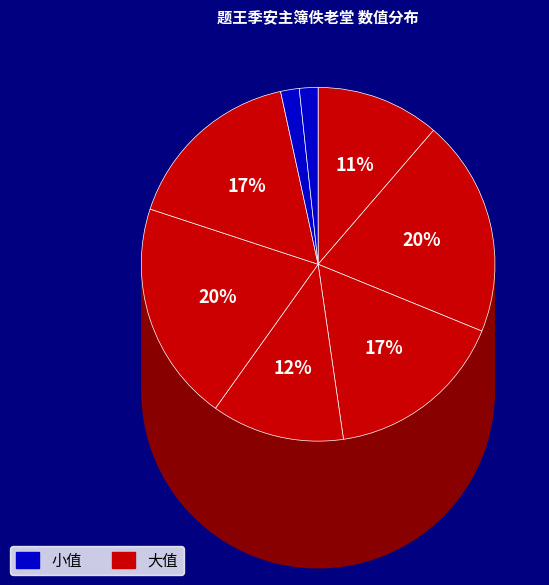

To the nearest percent, what percentage of the pie is 题王季恭蓬斋?

3%